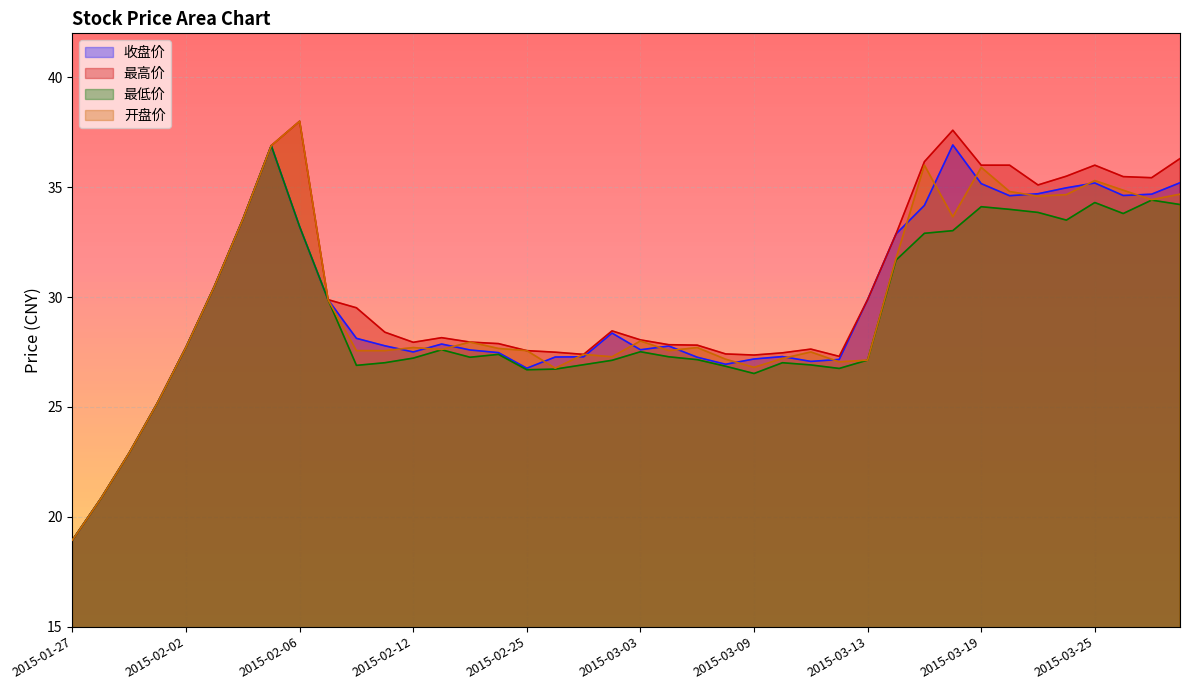

True or false: 最低价 has more than 0 points higher than both neighbors.

True